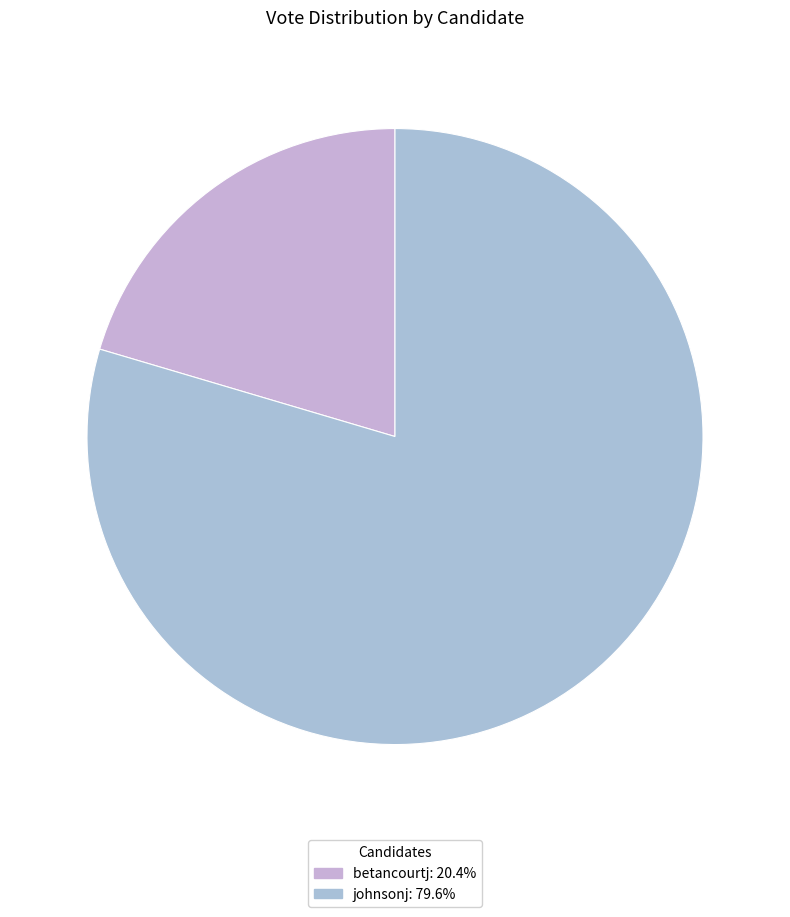

Do betancourtj and johnsonj together represent more than half of the pie?

Yes